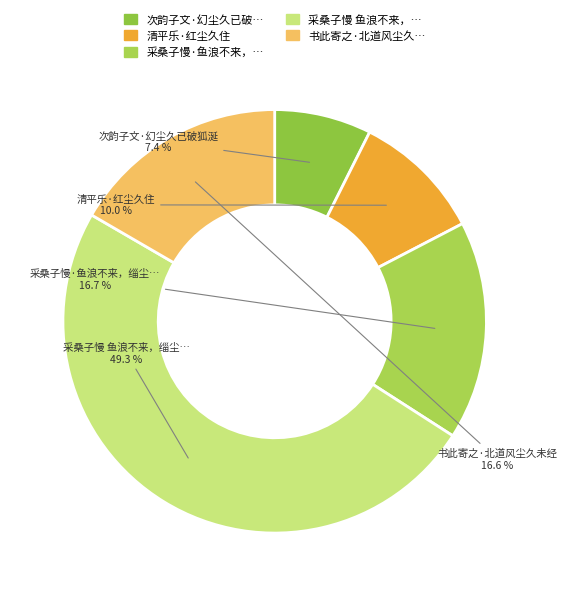

How many segments does this pie chart have?

5